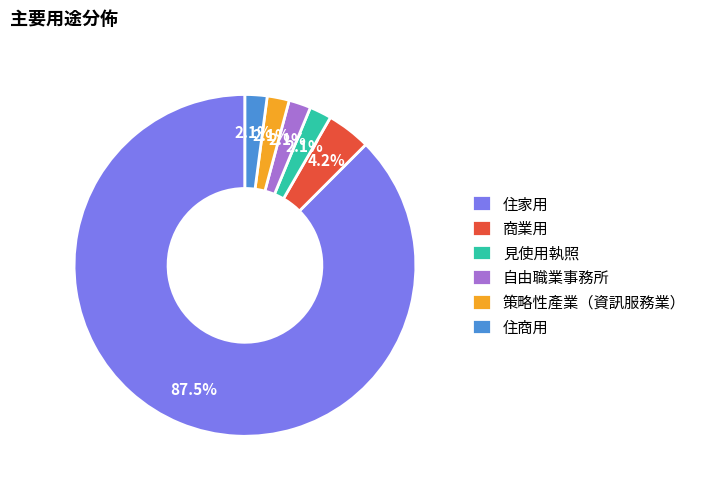

How many slices are in this pie chart?

6